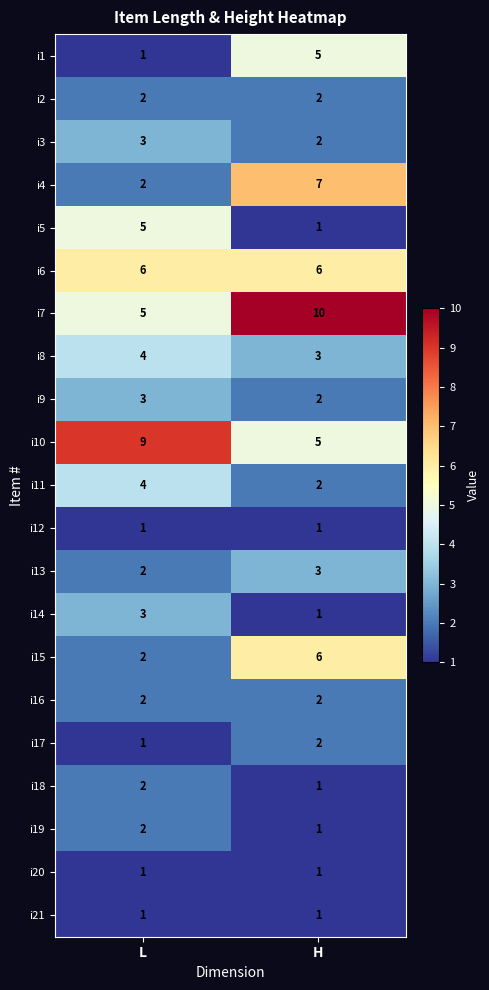

What is the spread (max minus min) of values at H?

9